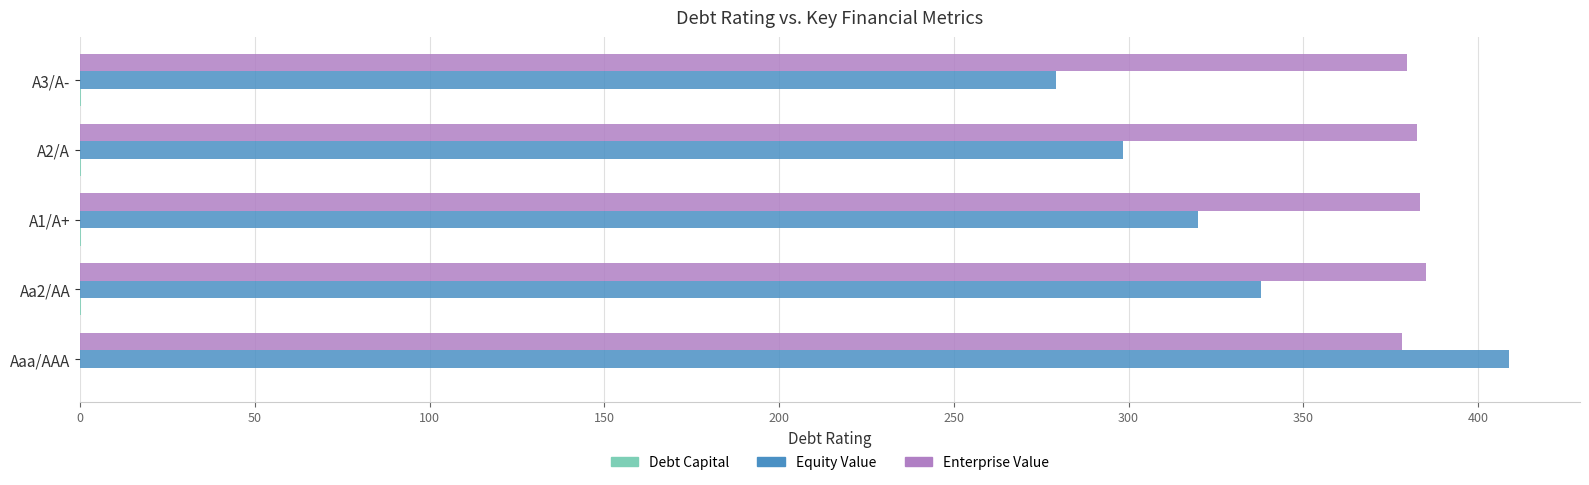

The Enterprise Value series shows 518.3 at Aaa/AAA. True or false?

False